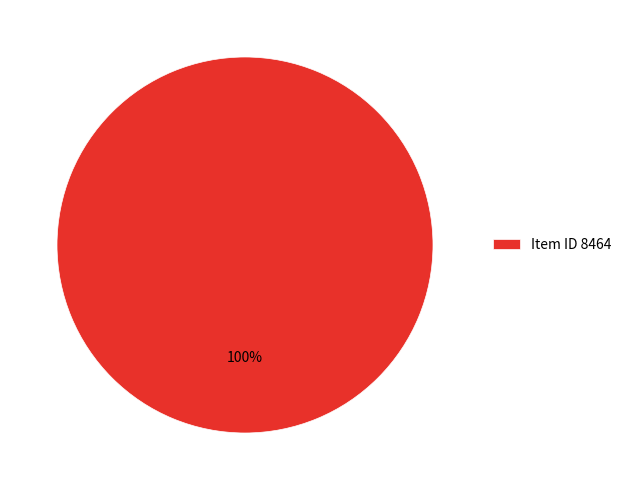

Is there a majority slice in this chart?

Yes